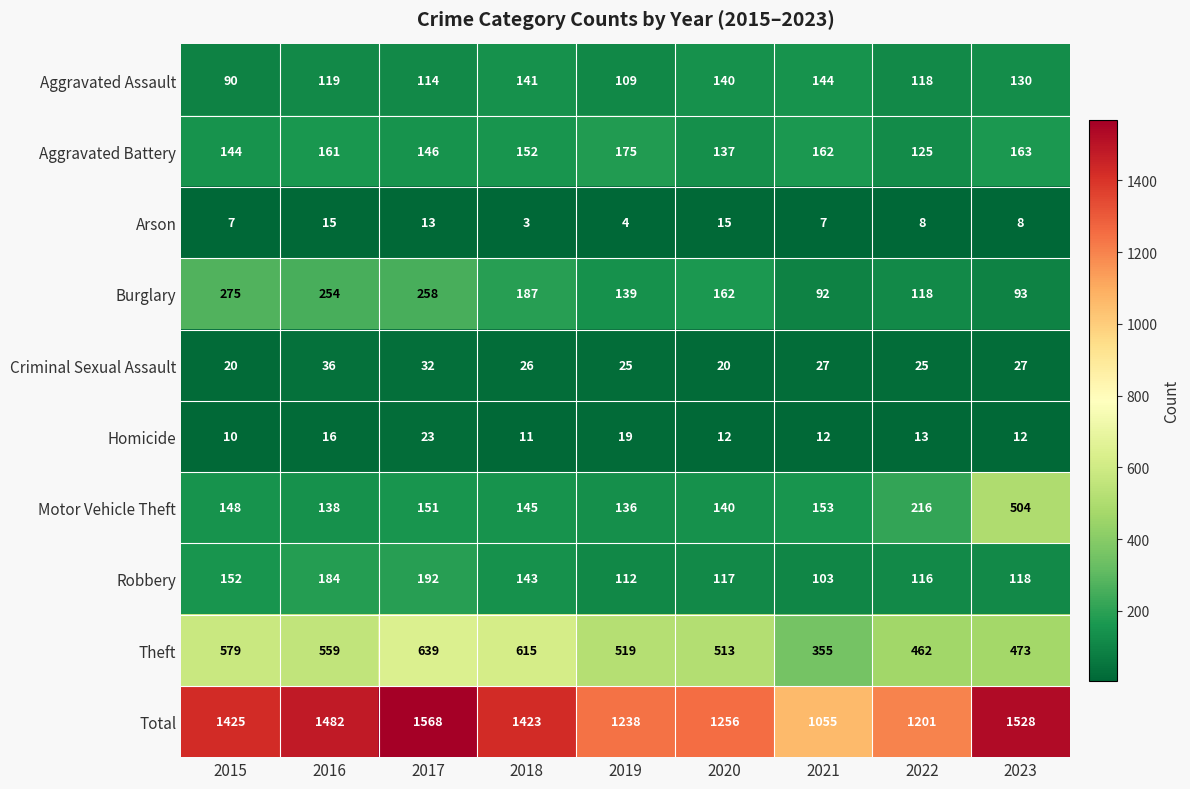

What is the difference between the highest and lowest values at 2023?

1520